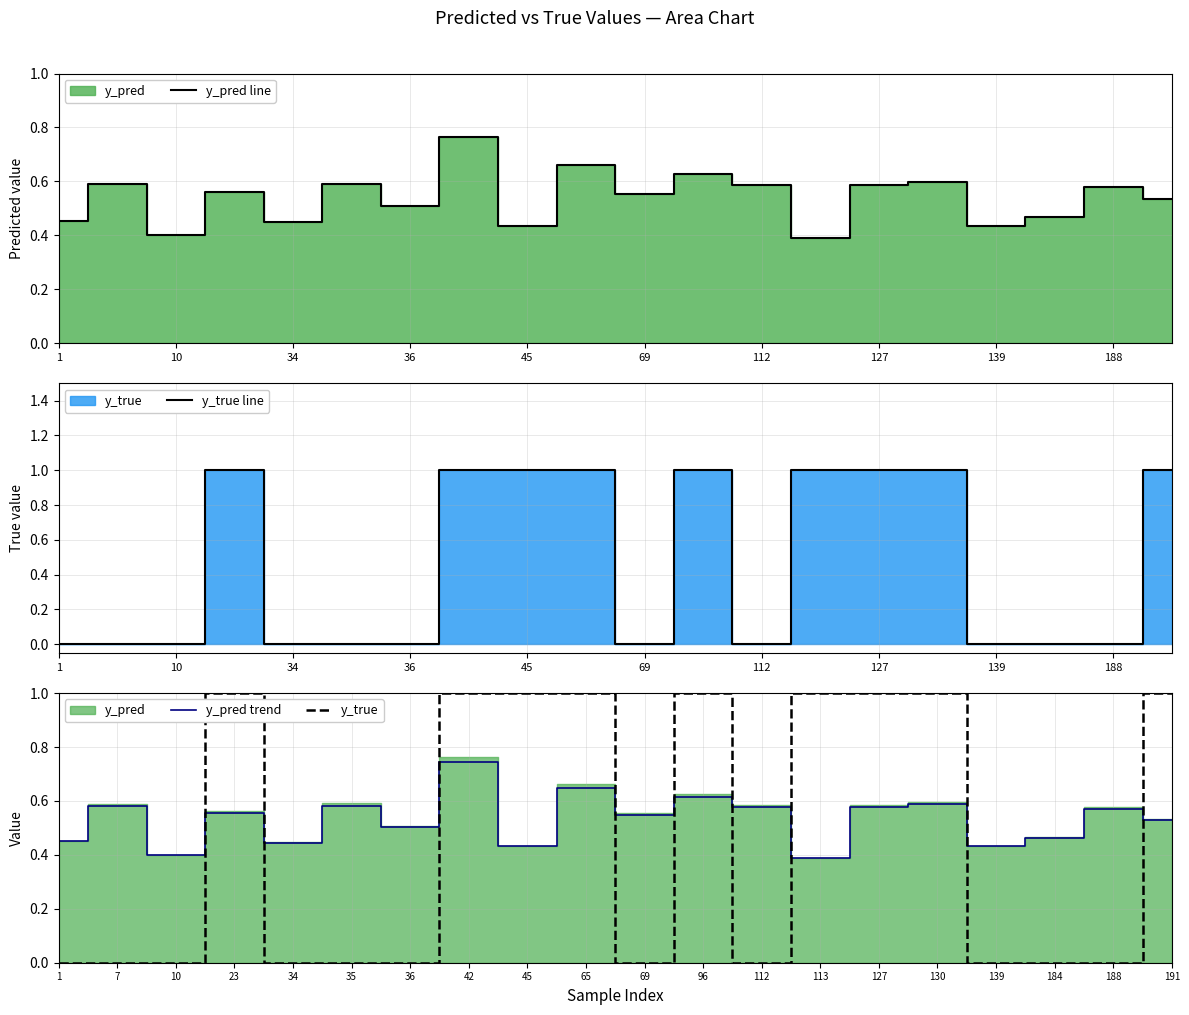

Is it true that y_pred line equals 0.7 at 139?

False